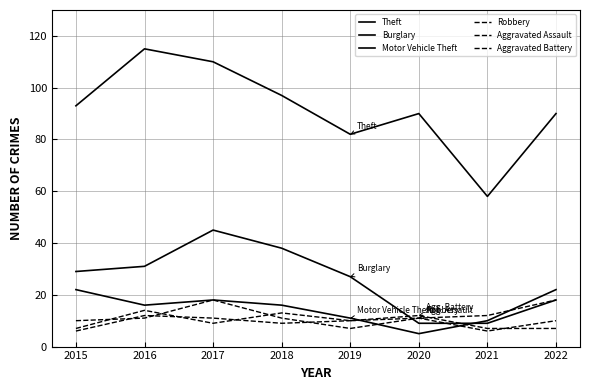

Reading left to right, list all the values displayed in this chart.

Theft: 93	115	110	97	82	90	58	90
Burglary: 29	31	45	38	27	9	9	18
Motor Vehicle Theft: 22	16	18	16	11	5	10	22
Robbery: 10	11	18	11	7	11	12	18
Aggravated Assault: 7	14	9	13	10	11	6	10
Aggravated Battery: 6	12	11	9	10	12	7	7